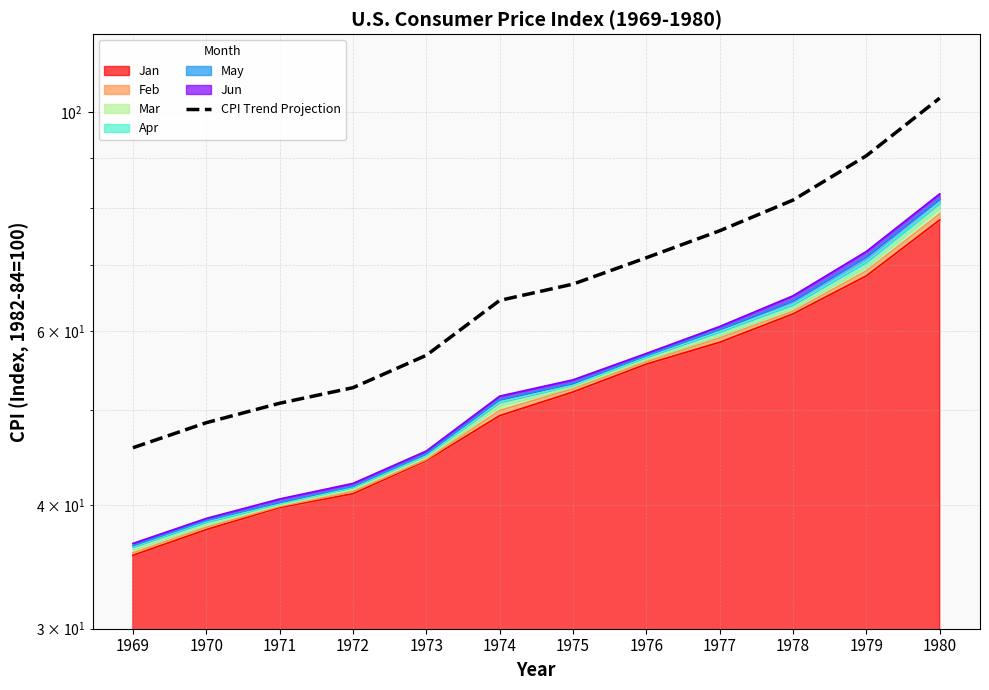

What is the change in value from 1971 to 1977?

+25.1